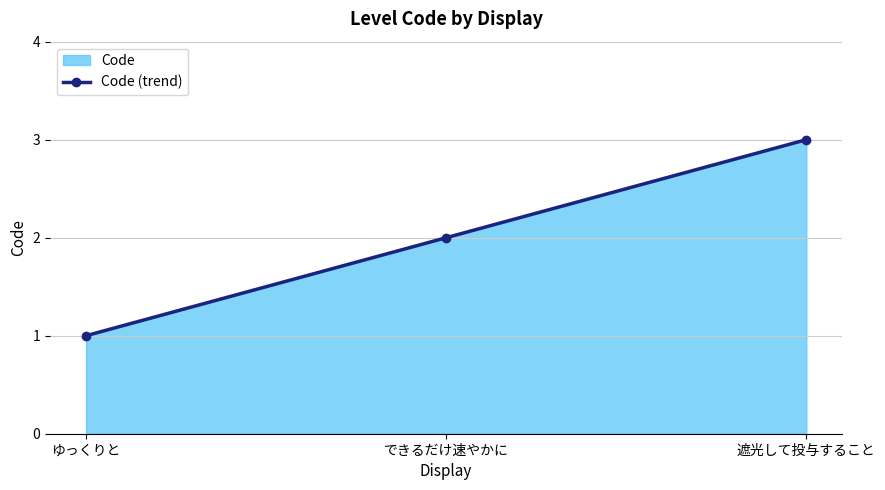

What is the value of the 1st point from the left?

1